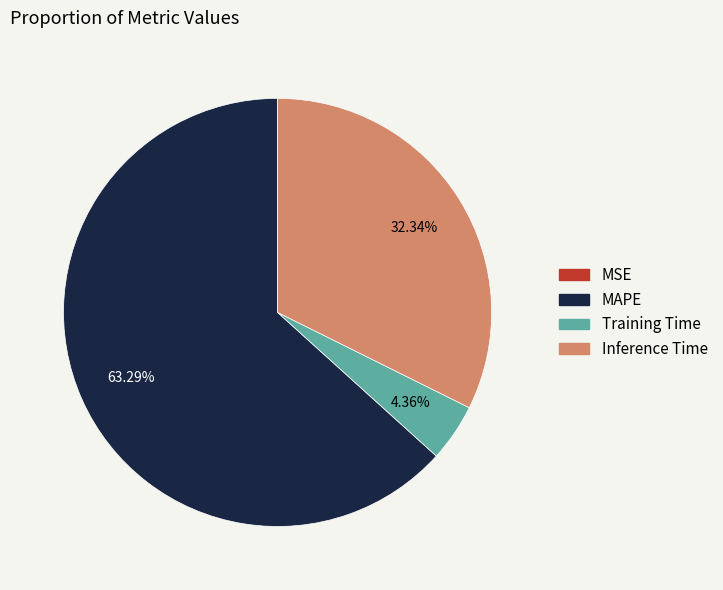

Which category has the biggest portion of the pie?

MAPE